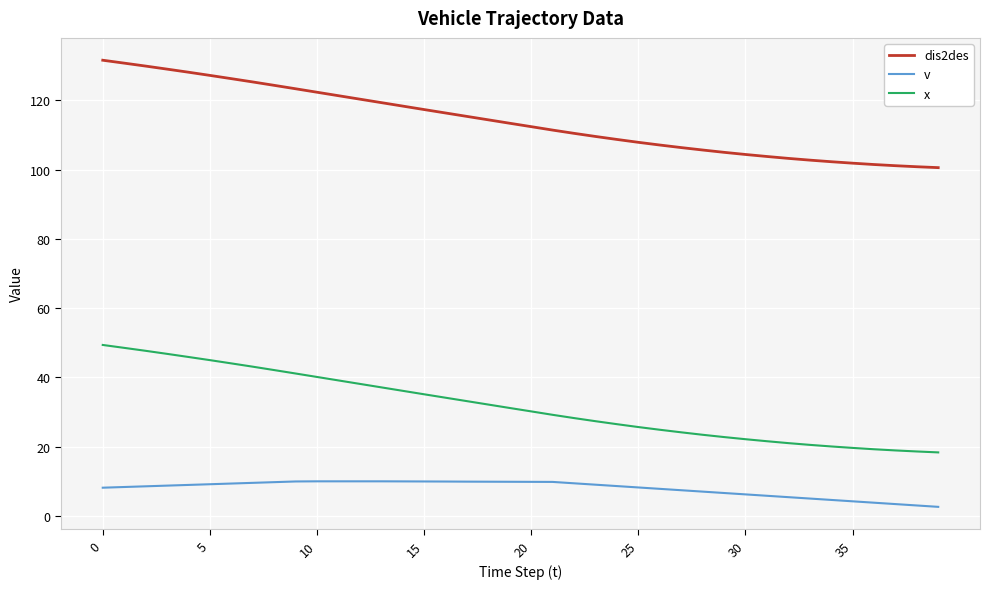

Which series has the largest total across all categories?

dis2des